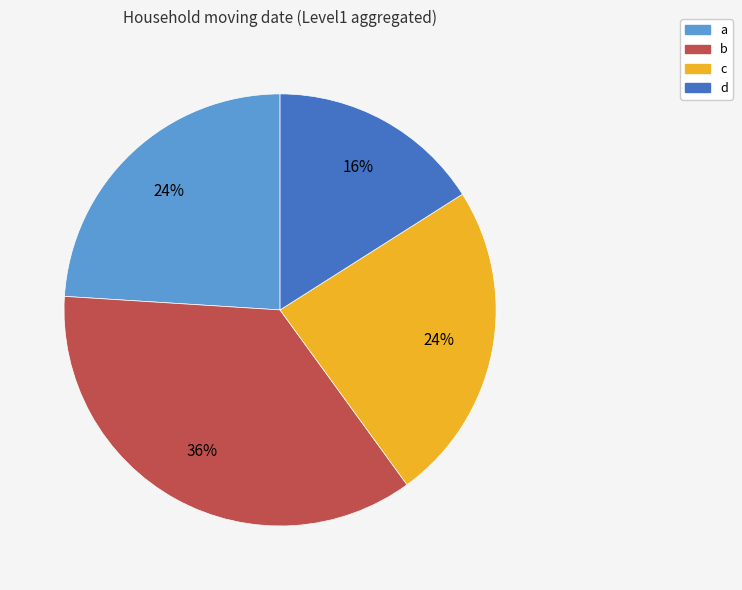

Between d and b, which is larger?

b